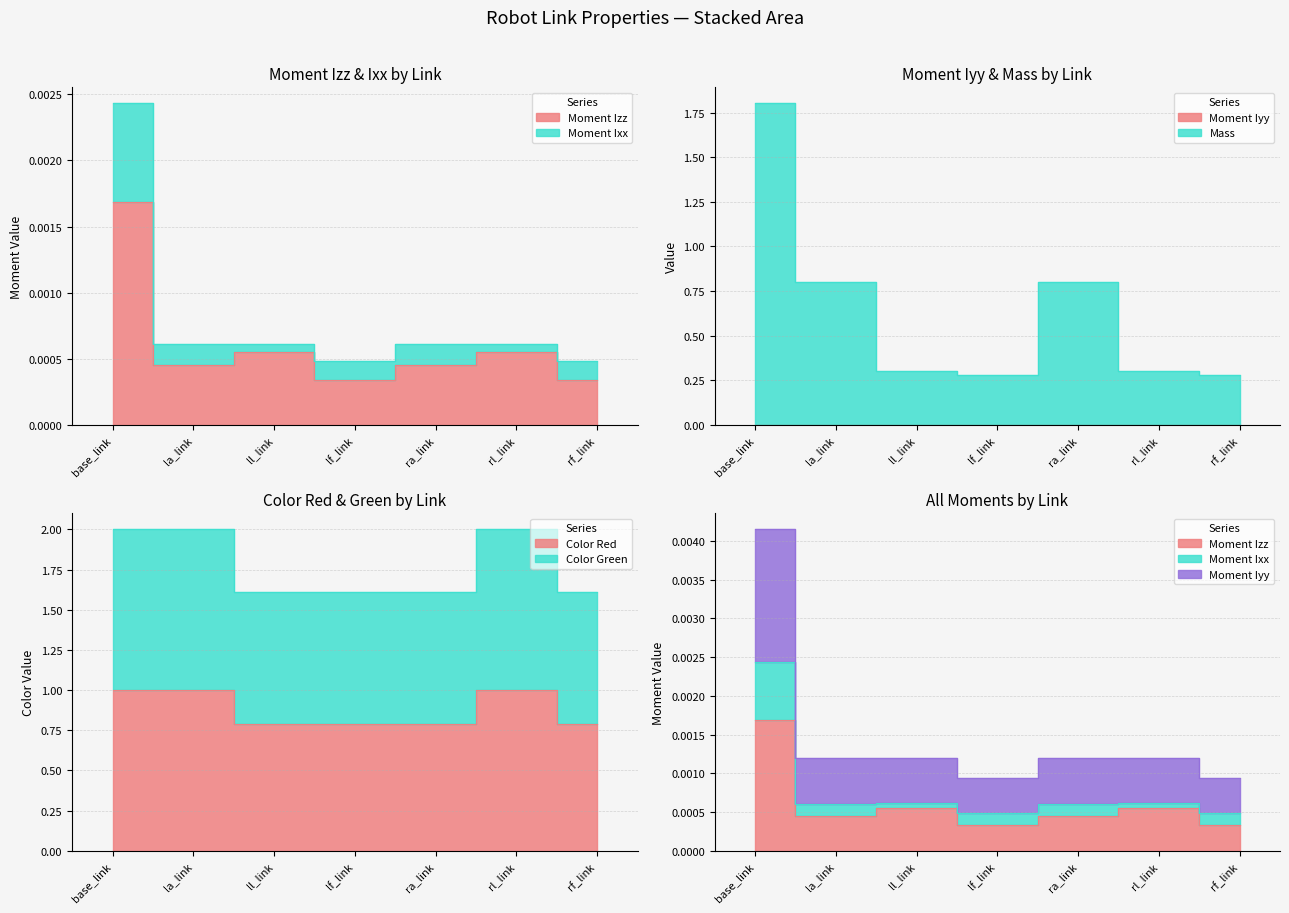

At how many categories does at least one series exceed 0?

7